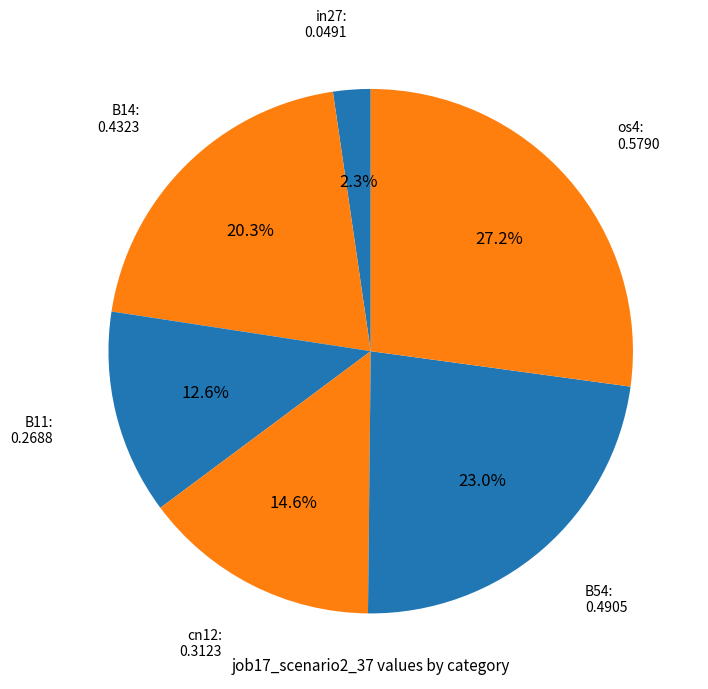

Is there any slice that represents more than half of the pie?

No